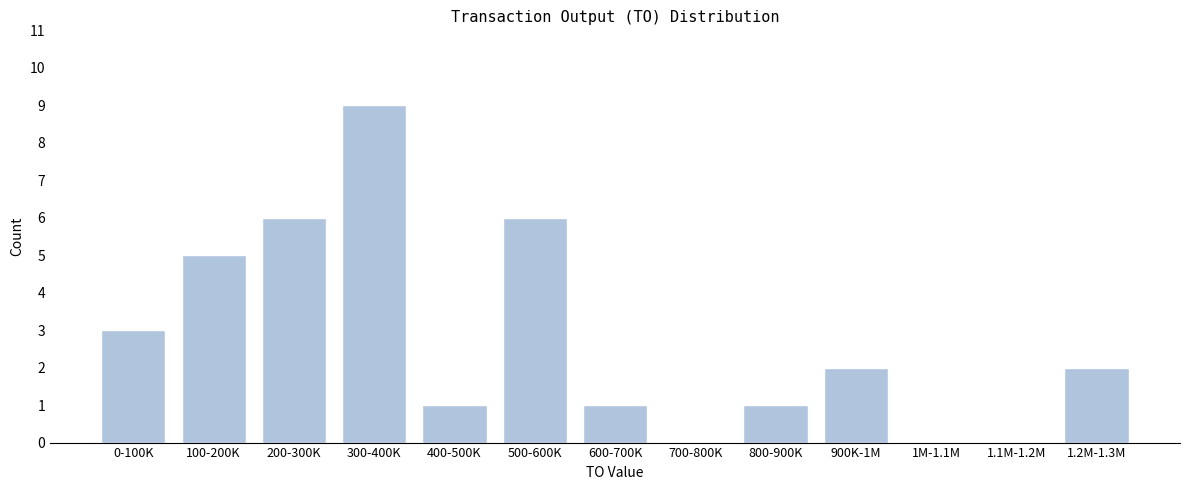

Reading left to right, what are all the values shown in this chart?

0-100K=3	100-200K=5	200-300K=6	300-400K=9	400-500K=1	500-600K=6	600-700K=1	700-800K=0	800-900K=1	900K-1M=2	1M-1.1M=0	1.1M-1.2M=0	1.2M-1.3M=2